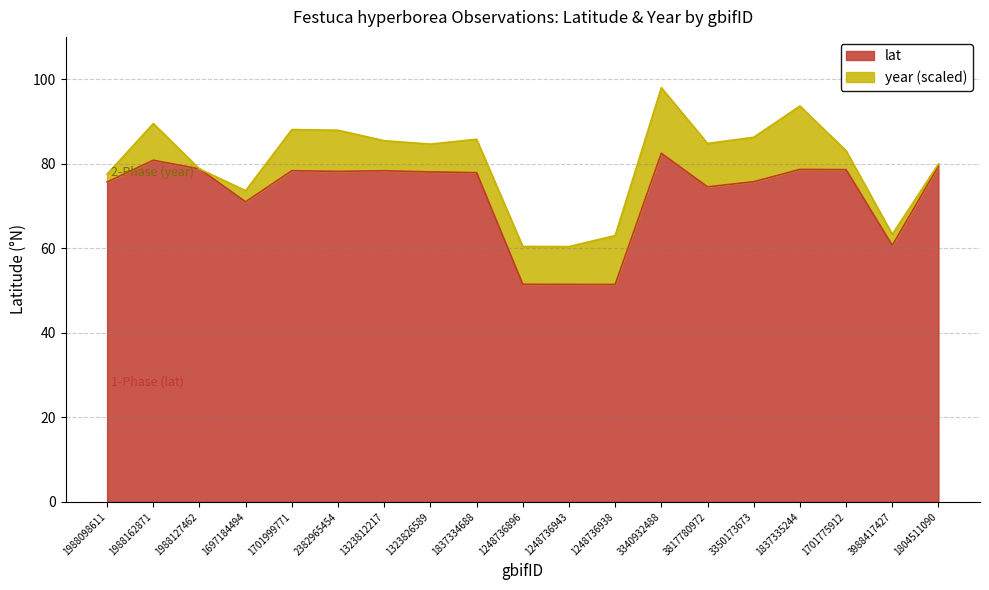

At which category does the data reach its first local peak?

1988162871